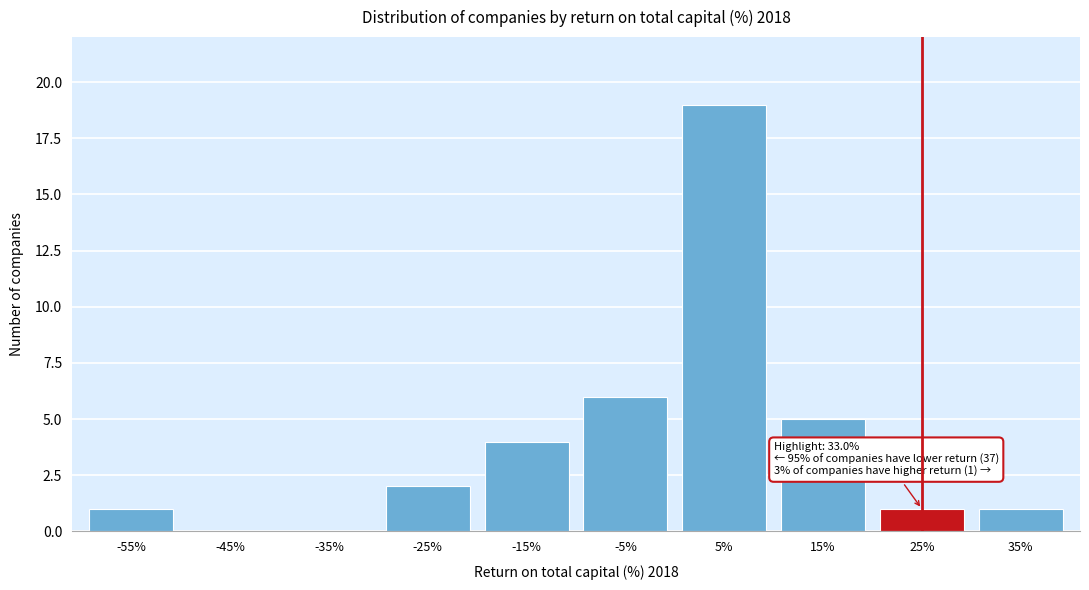

Reading right to left, list all the values displayed in this chart.

35%=1	25%=1	15%=5	5%=19	-5%=6	-15%=4	-25%=2	-35%=0	-45%=0	-55%=1